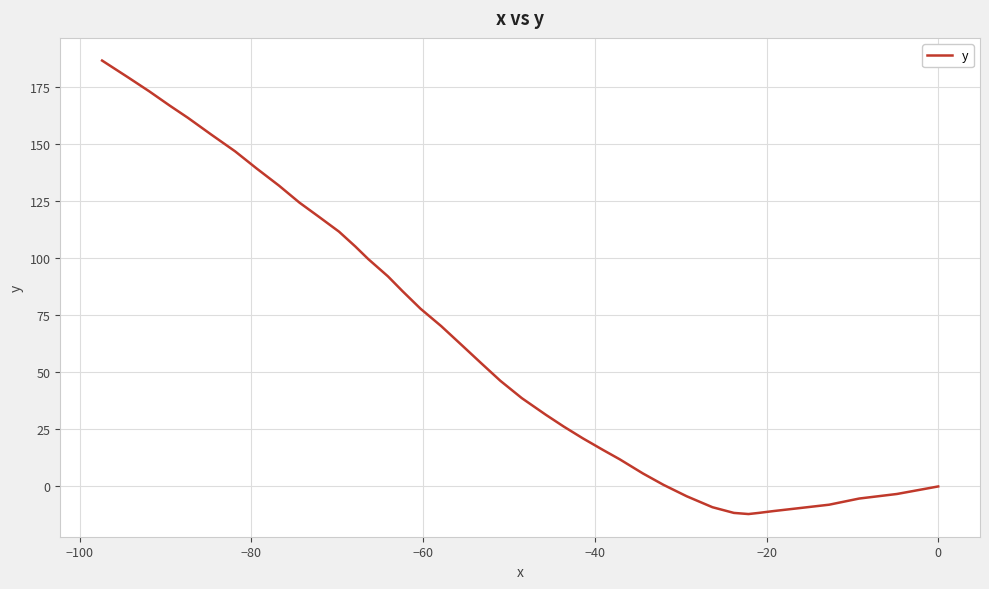

What is the difference between the second highest and second lowest values?

191.0